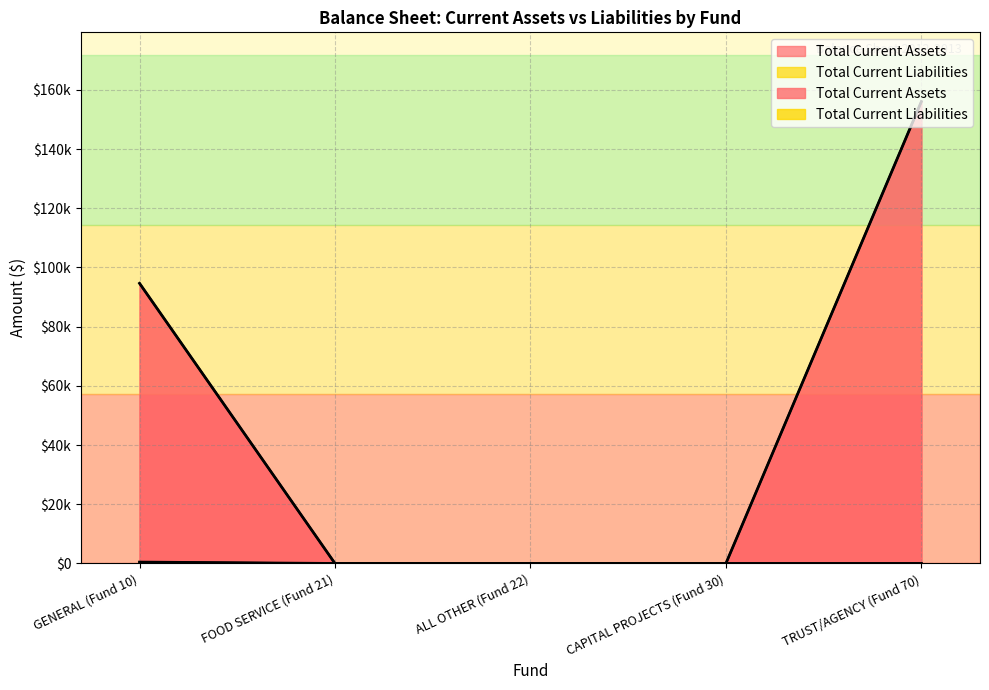

What is the value of the Total Current Assets point at the 5th from the left?

156044.9